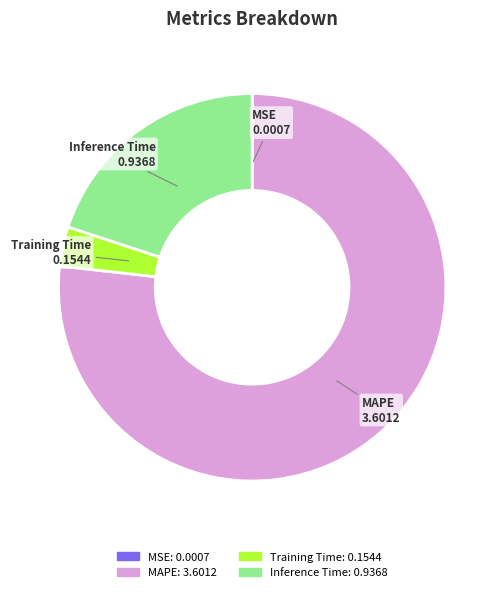

Is there a majority slice in this chart?

Yes